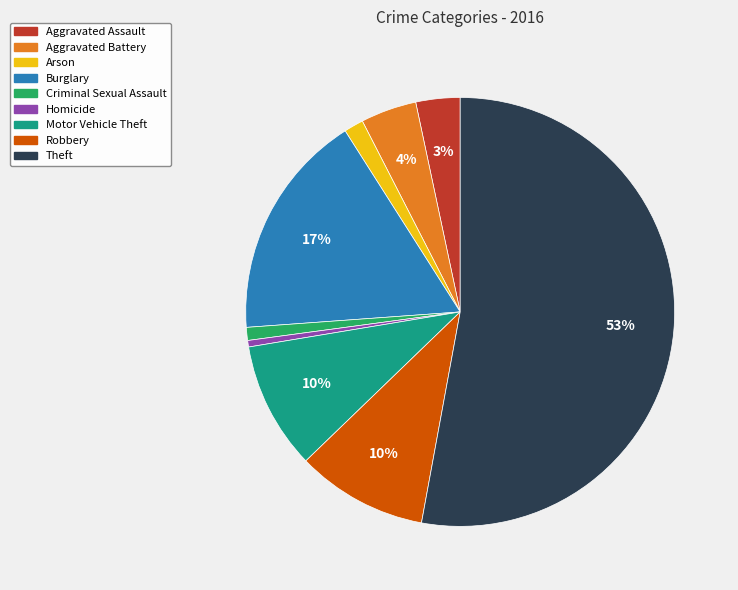

To the nearest percent, what is the average slice percentage?

11%